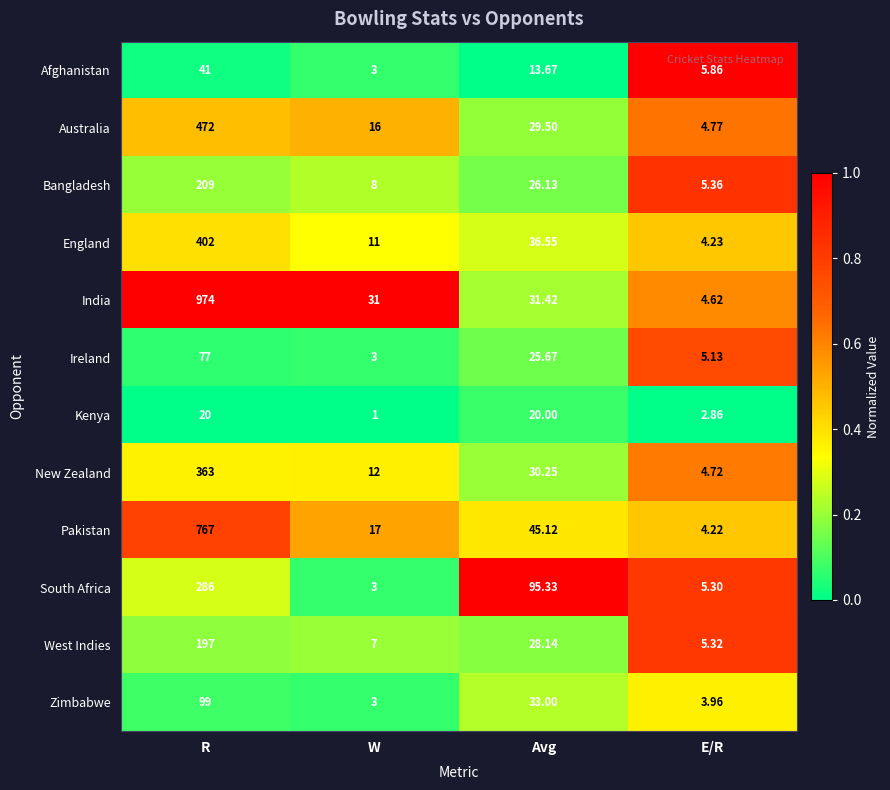

Rank the categories by New Zealand value from lowest to highest.

E/R, W, Avg, R